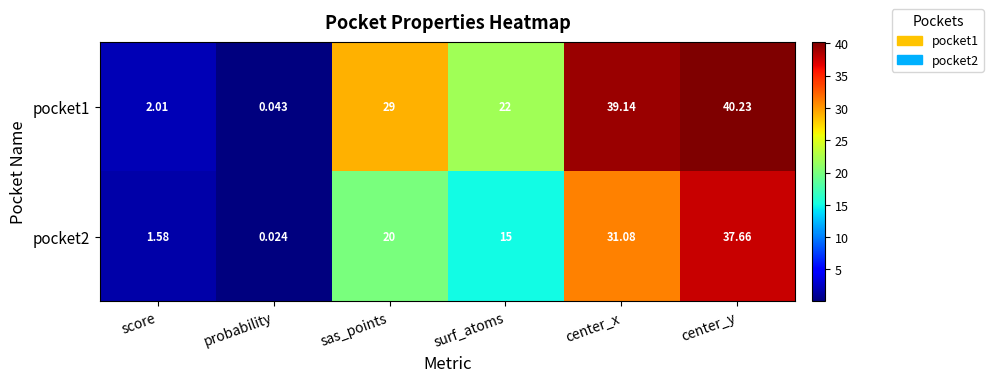

Where is pocket2 nearest to the value 18?

sas_points